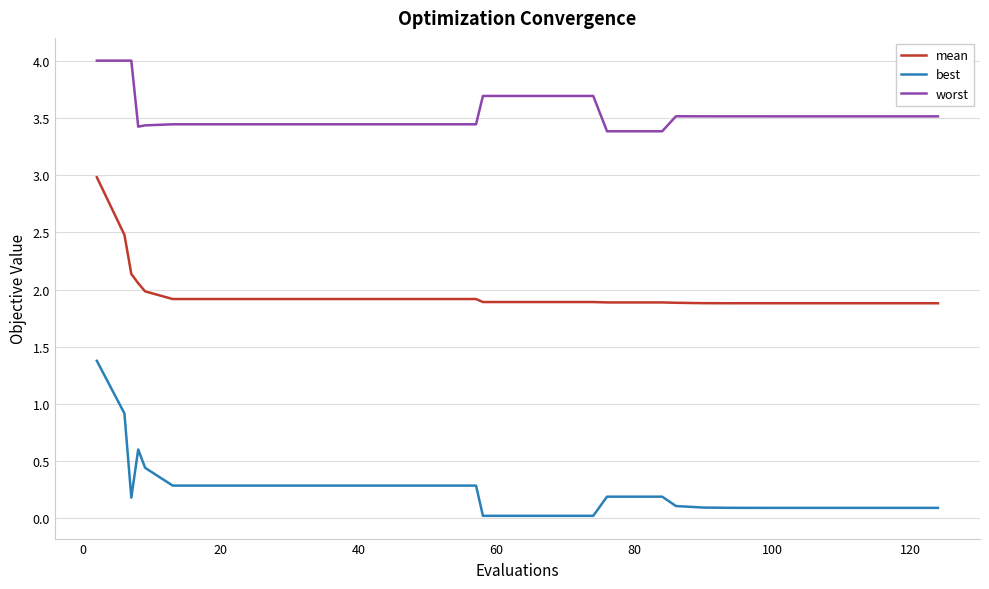

Which series has the largest total across all categories?

worst